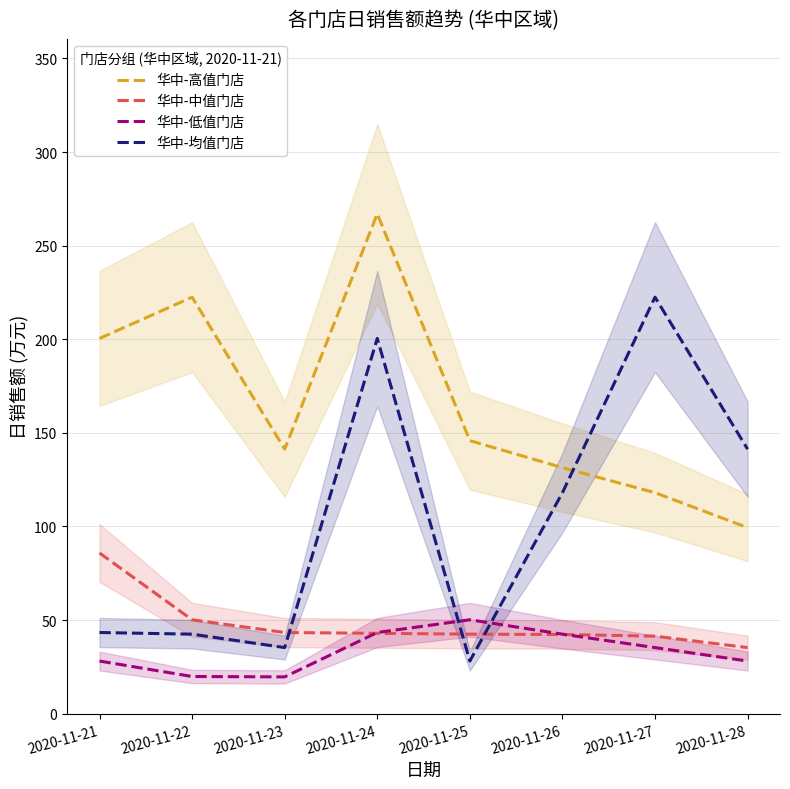

At how many categories does at least one series exceed 115?

8